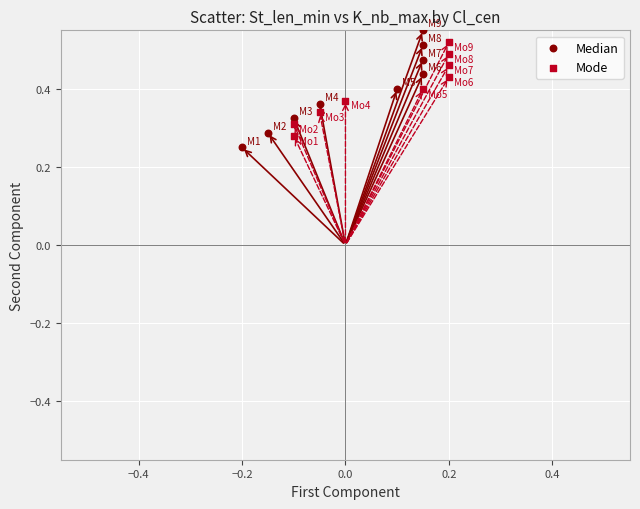

Which series reaches the minimum Y coordinate?

Median